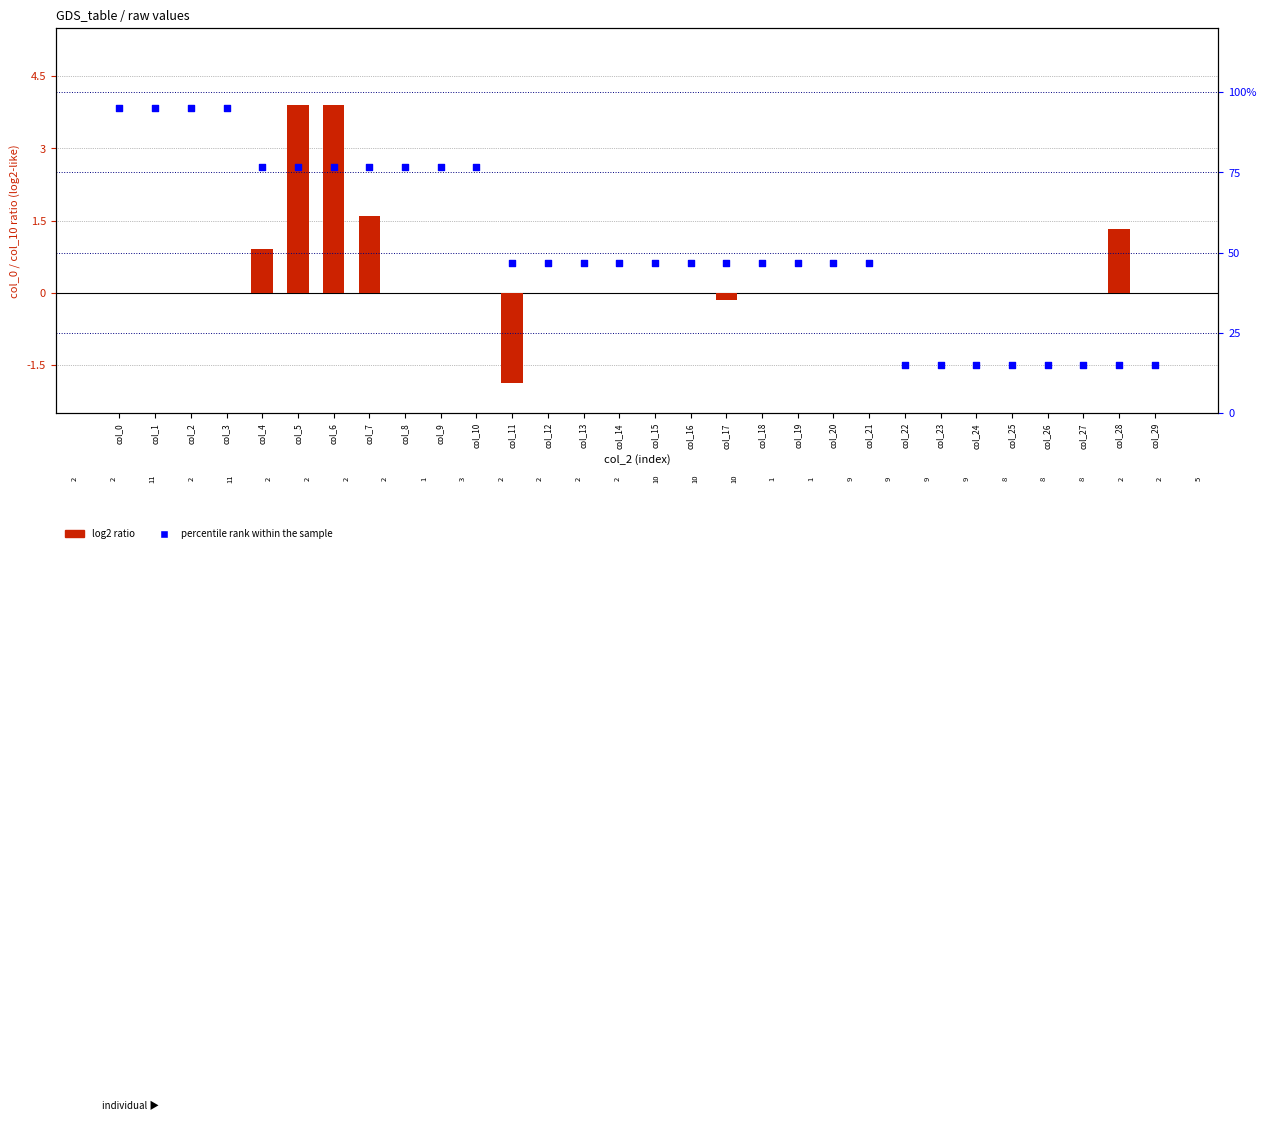

Which series has the largest Y range (max minus min)?

percentile rank within the sample